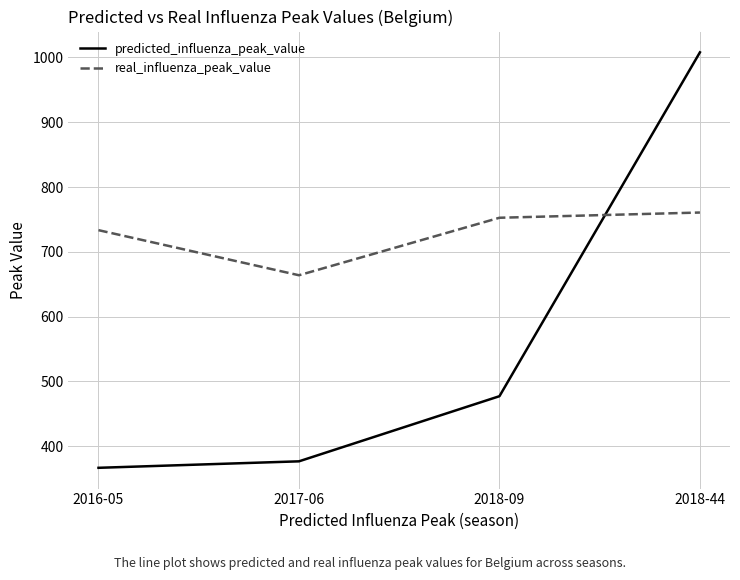

How many lines are shown in the chart?

2